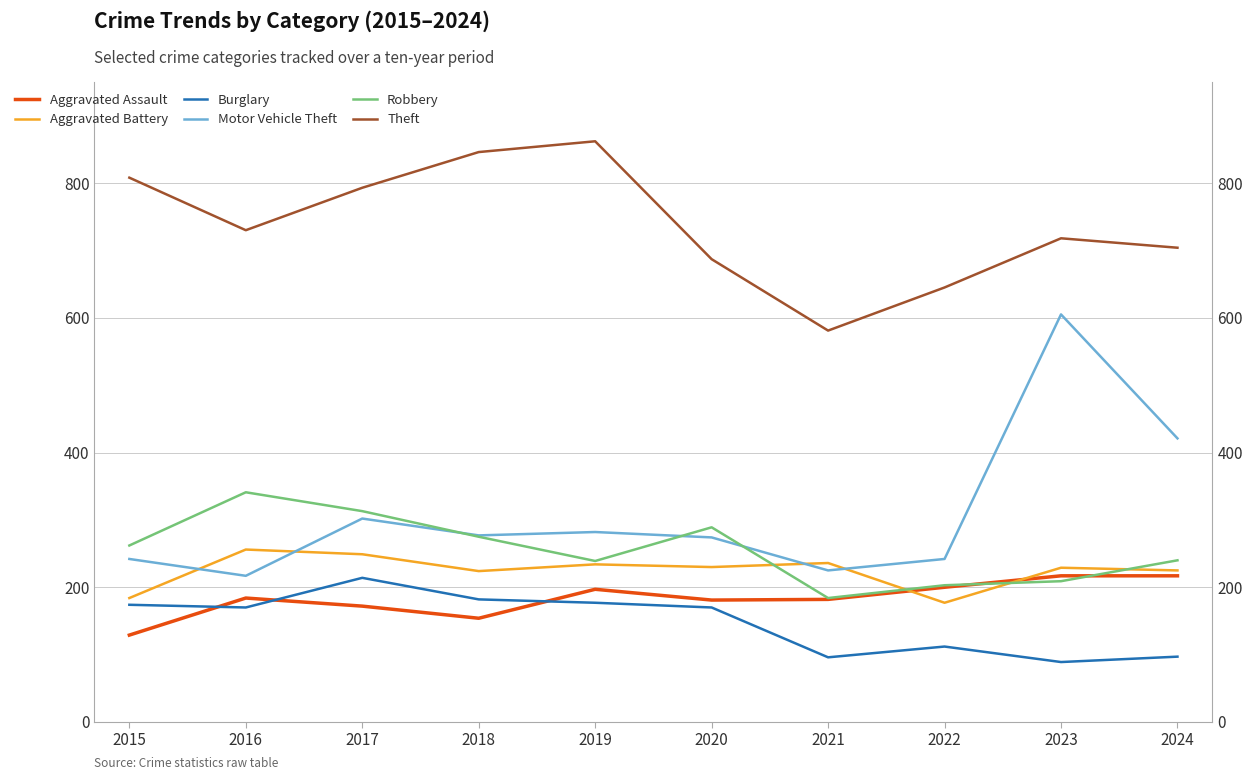

Which series ends up on top after the final intersection of Motor Vehicle Theft and Aggravated Battery?

Motor Vehicle Theft